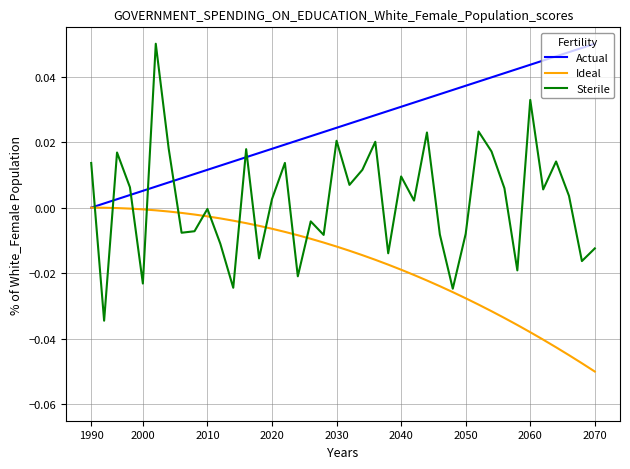

How many values in Actual are above zero?

39